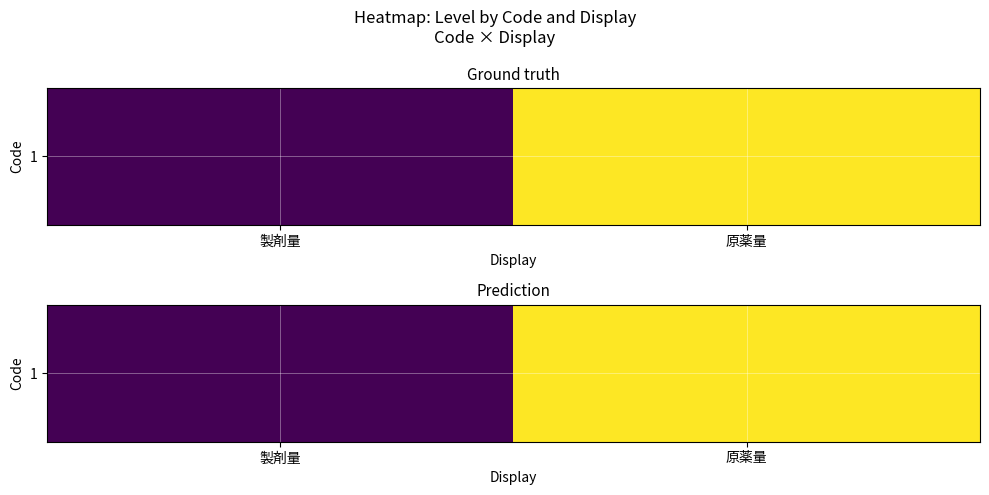

Reading left to right, extract all data points from this chart.

製剤量=1	原薬量=2